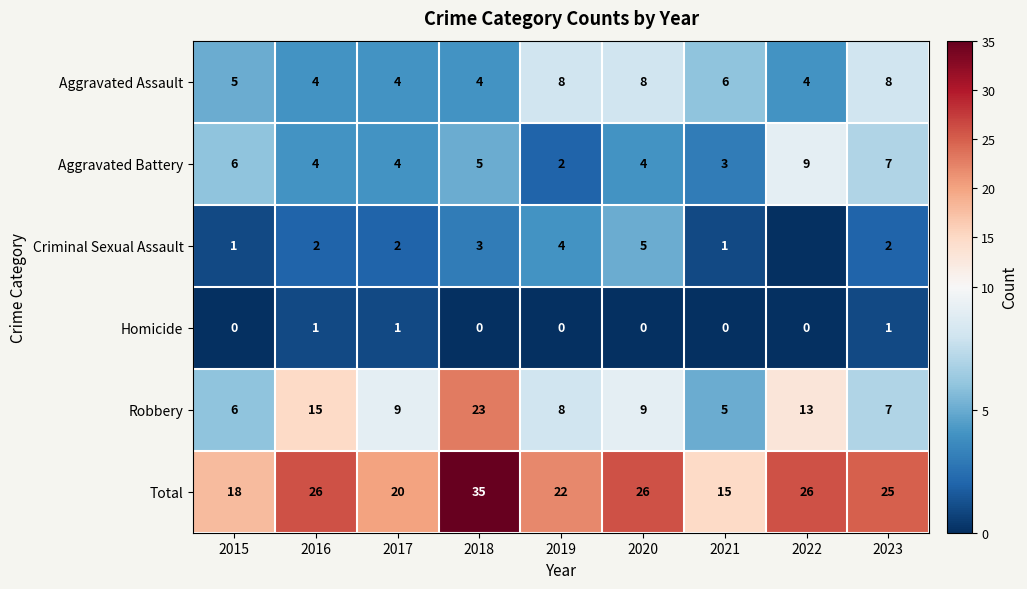

What is the average value of the Total series?

24